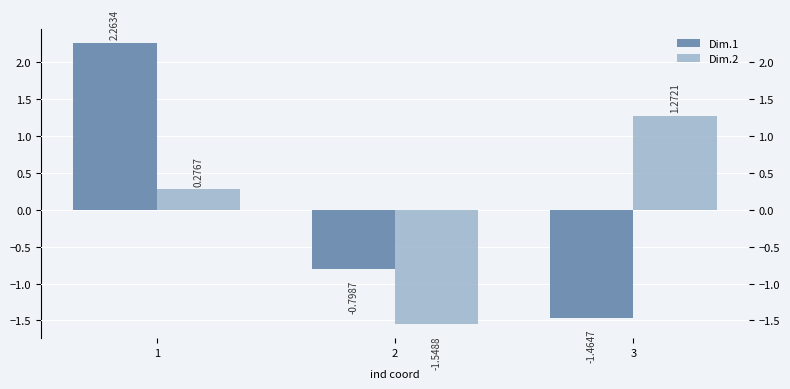

How many bars are there in total?

6